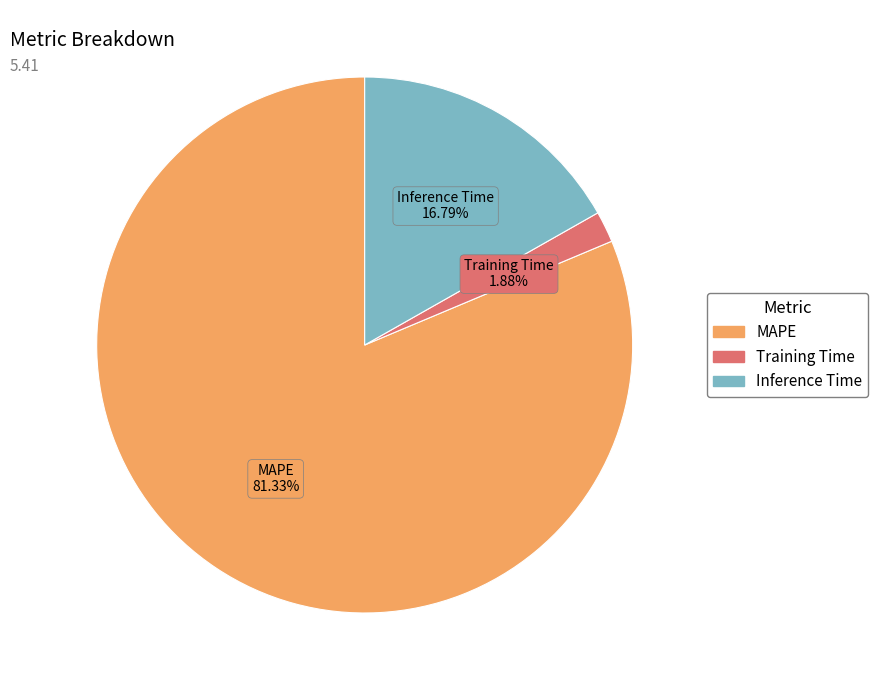

What percentage do Training Time and Inference Time together represent?

18.7%